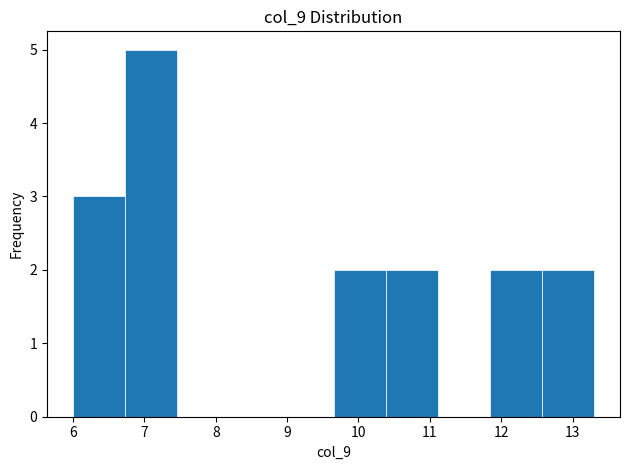

What is the height of the bar covering 10.38 to 11.11 on the x-axis? Neither the bar edges nor the heights are printed on the chart, so give them approximately, as read against the axes.

2